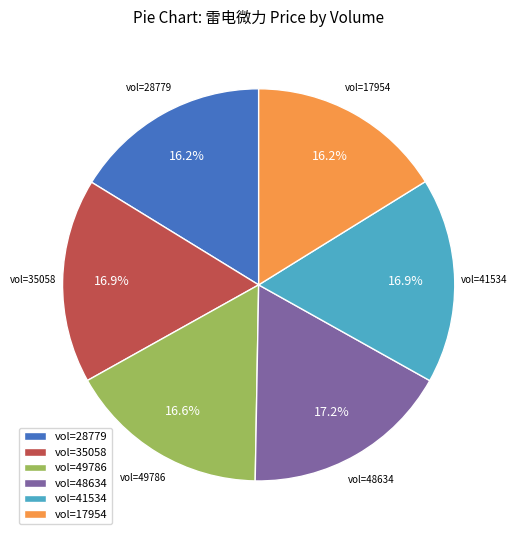

How much of the chart is everything except vol=35058?

83.1%